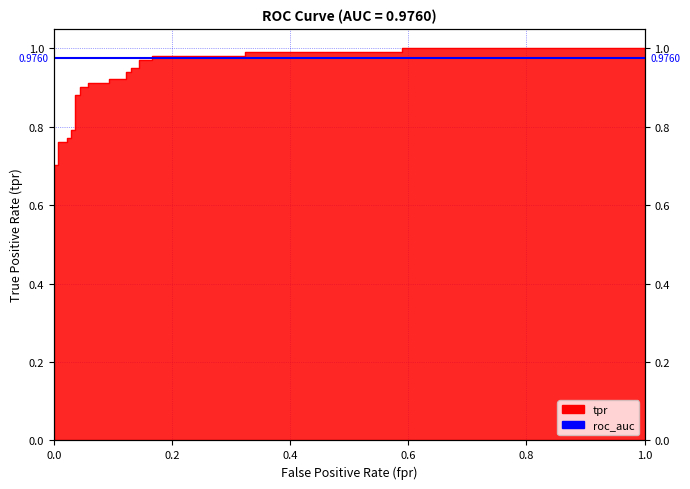

What is the maximum value shown in the chart?

1.0